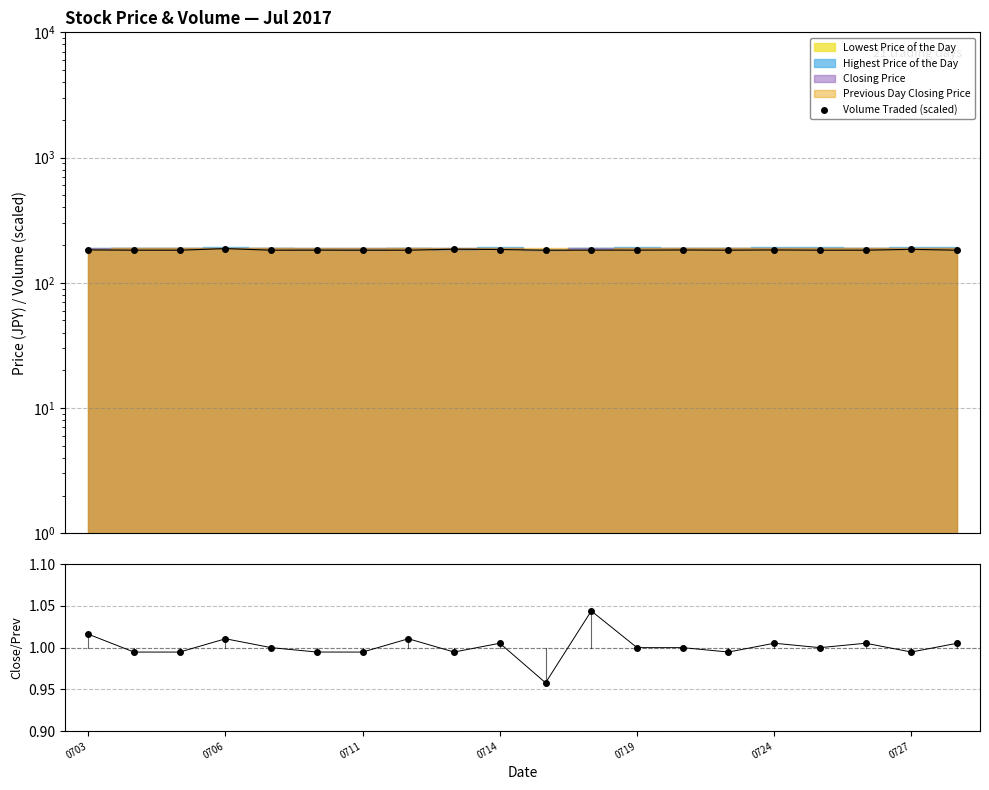

In Close/PrevClose, how many points are lower than both neighbors (excluding endpoints)?

6